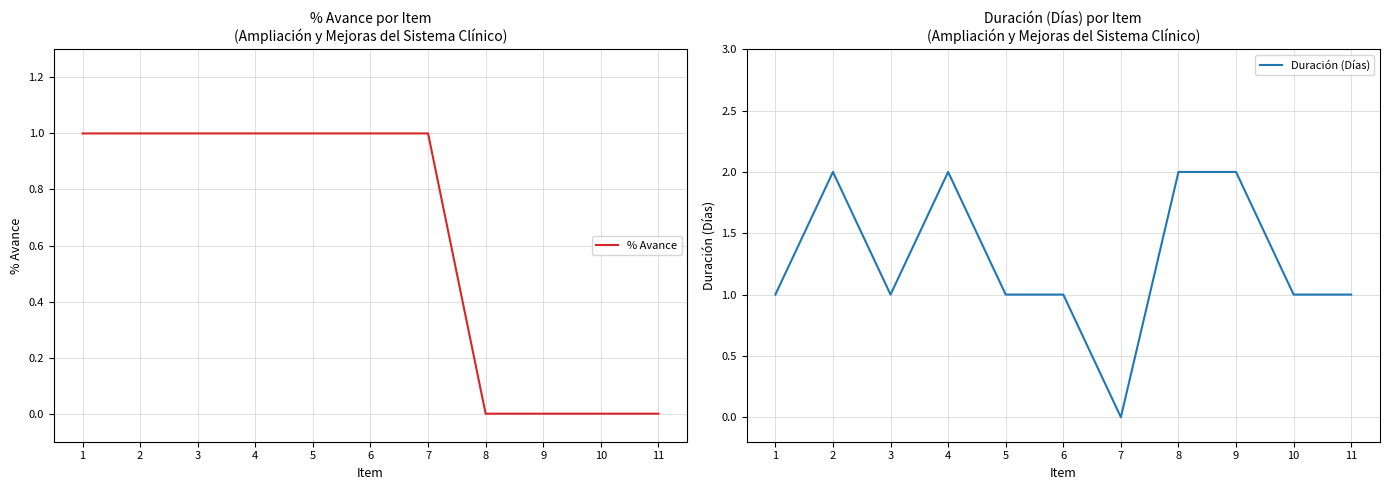

Reading right to left, transcribe all the data shown in this chart.

% Avance: 11=0	10=0	9=0	8=0	7=1	6=1	5=1	4=1	3=1	2=1	1=1
Duración (Días): 11=1	10=1	9=2	8=2	7=0	6=1	5=1	4=2	3=1	2=2	1=1